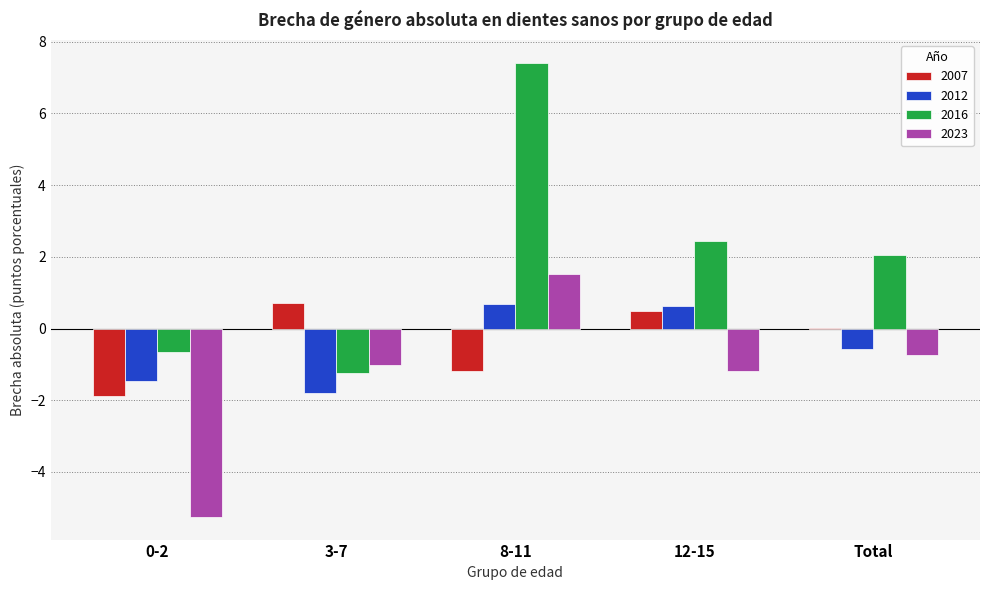

True or false: 2012 has a value of -1.8 at 3-7.

True